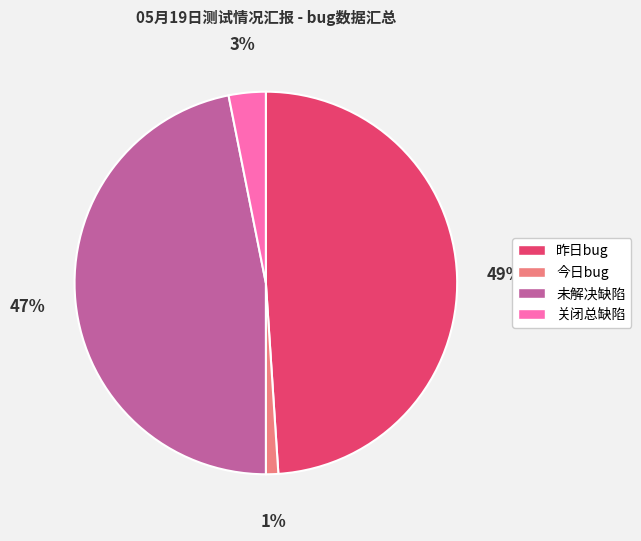

What percentage is the 今日bug slice, to the nearest percent?

1%